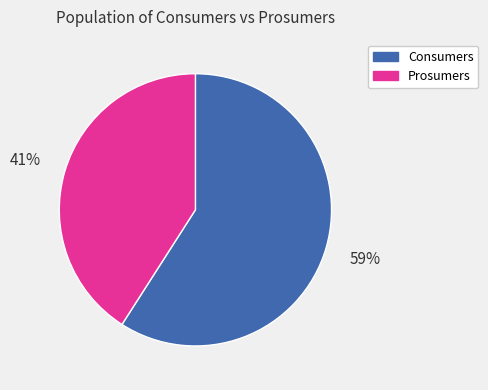

Do Prosumers and Consumers together represent more than half of the pie?

Yes